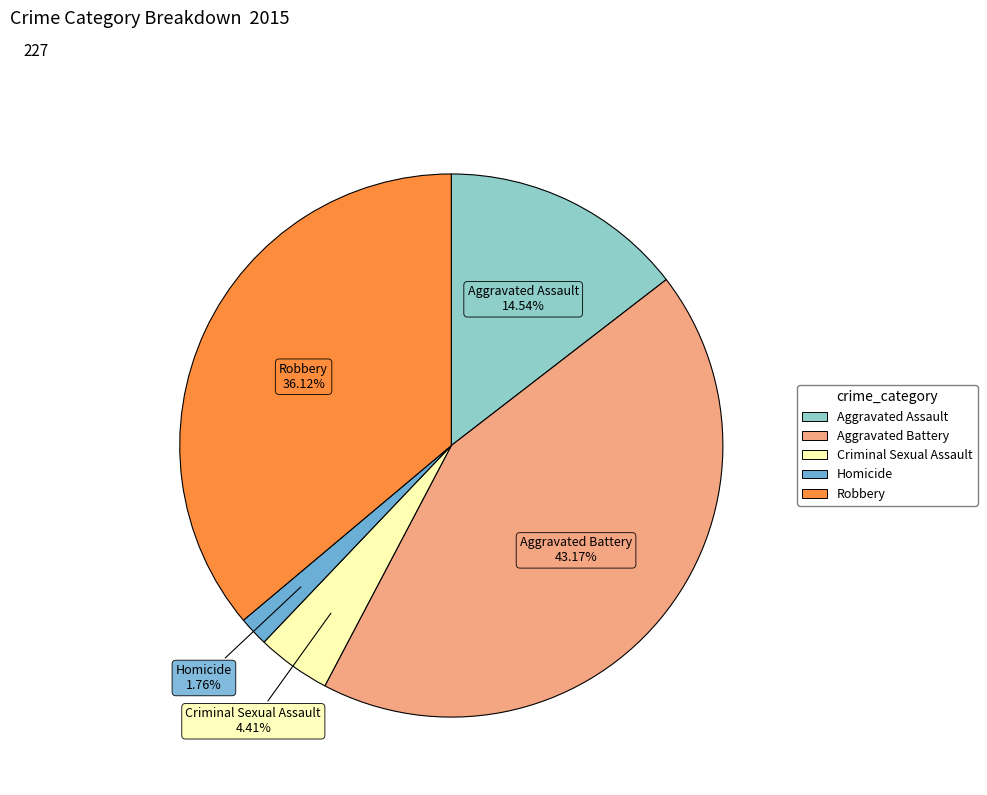

Which slice is the smallest?

Homicide